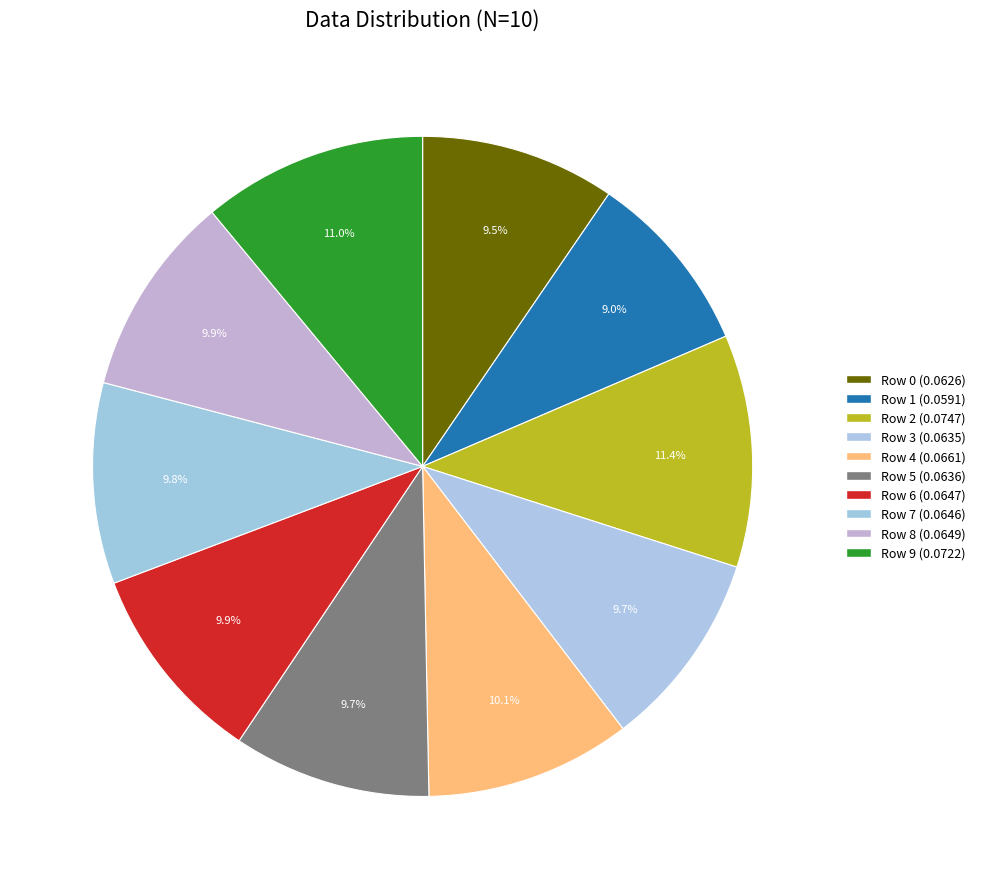

Count the number of slices in the pie.

10